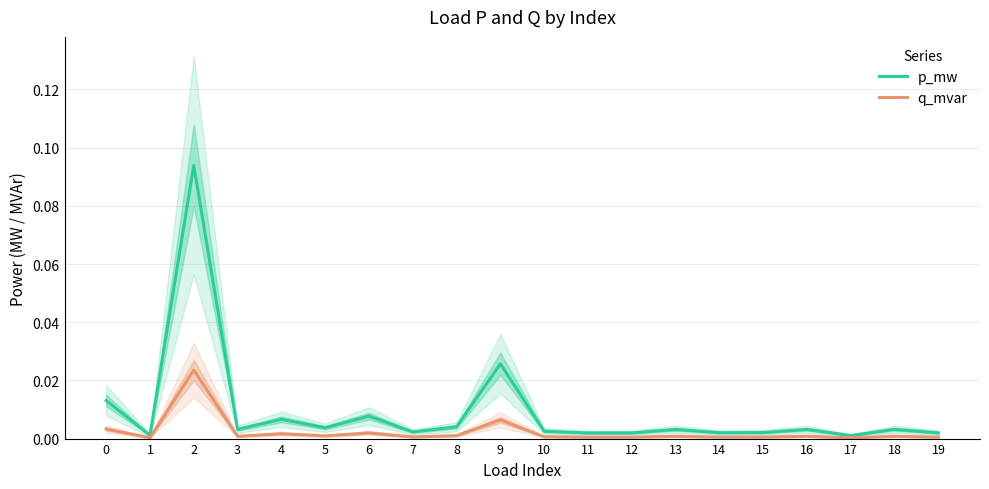

Which series has the widest spread of values?

p_mw